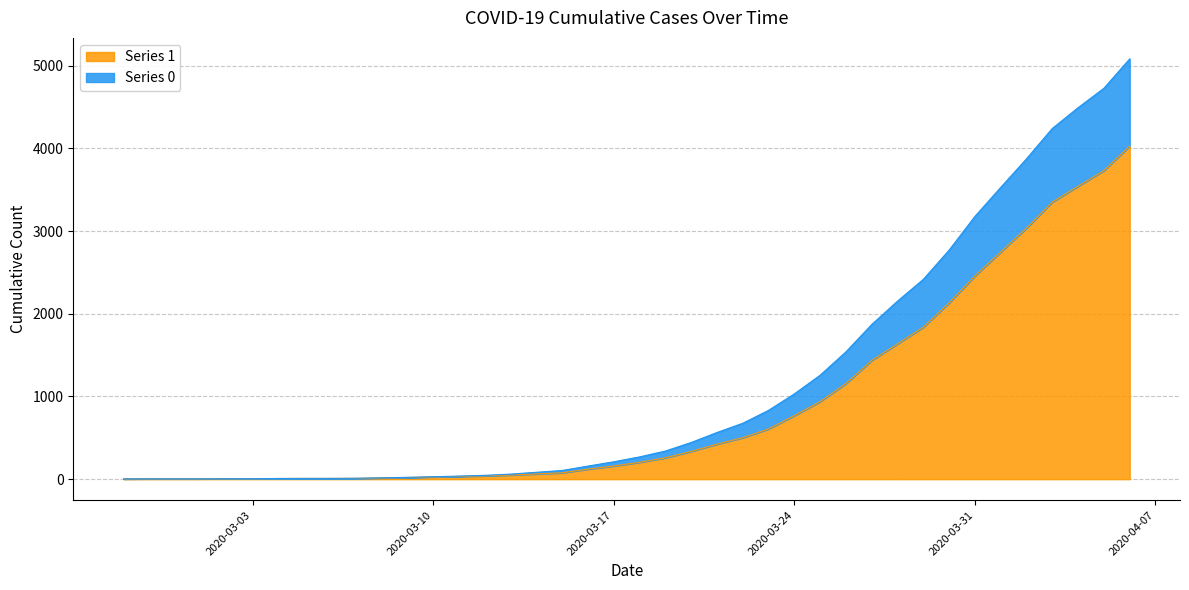

What is the sum of all 1 values?

35787